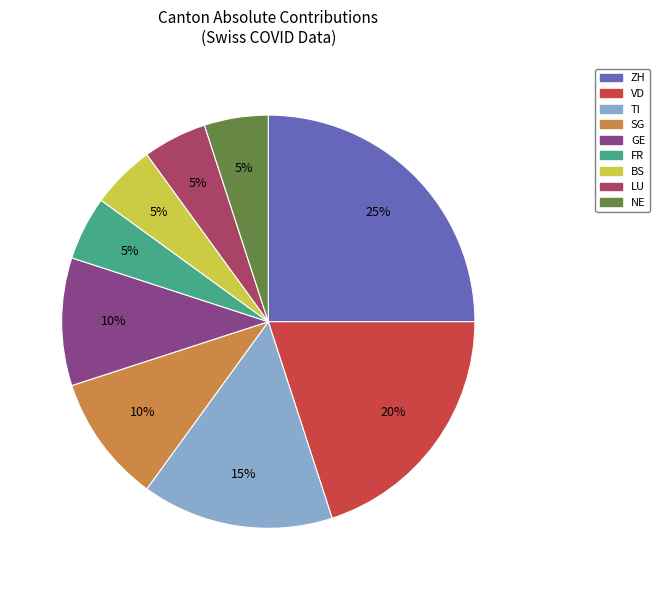

Does BS account for over 50% of the chart?

No